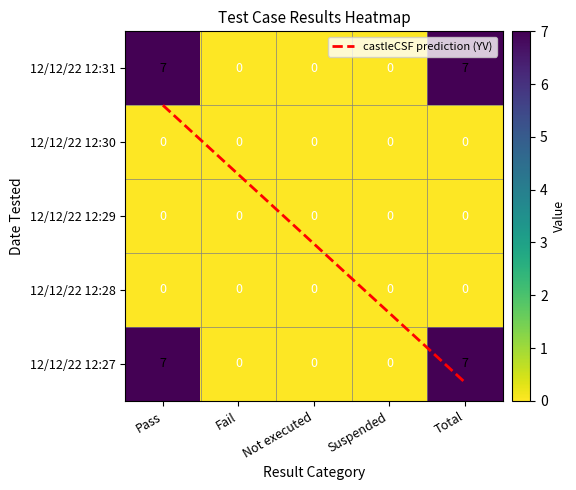

At which label is Fail closest to 0?

Pass